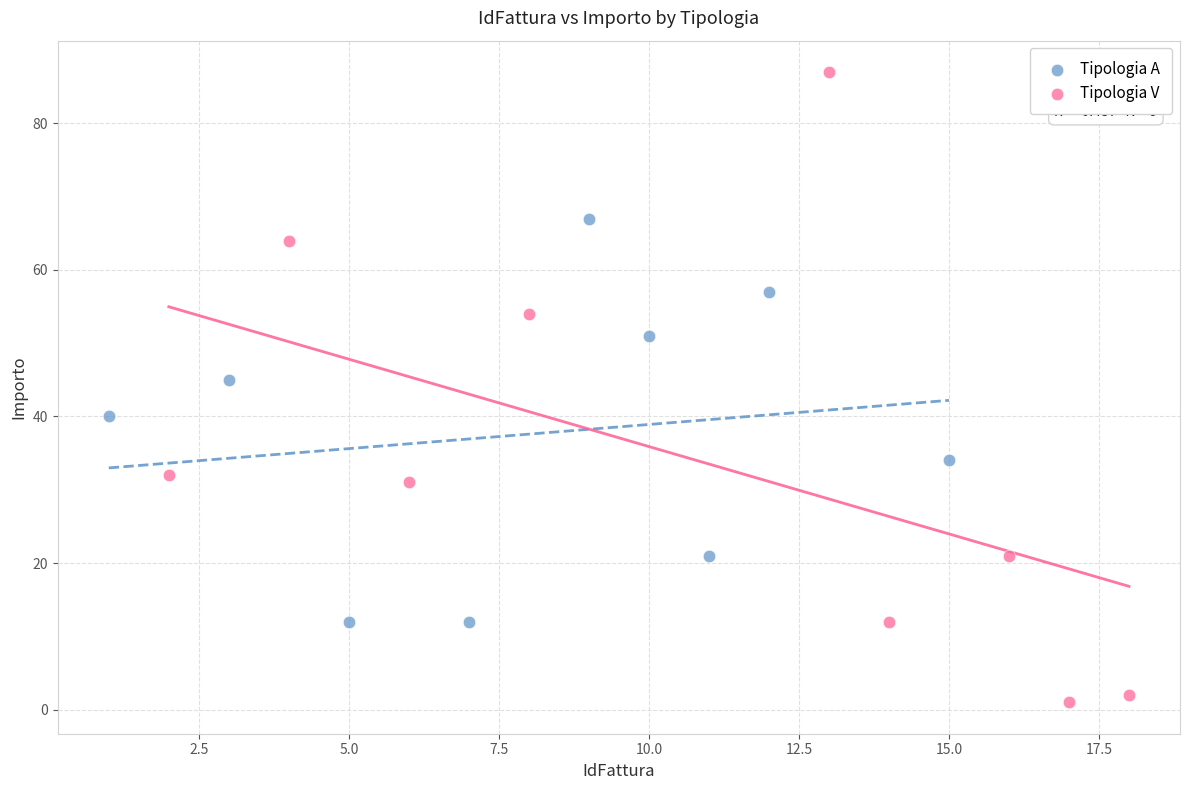

Which series reaches the maximum Y coordinate?

Tipologia V